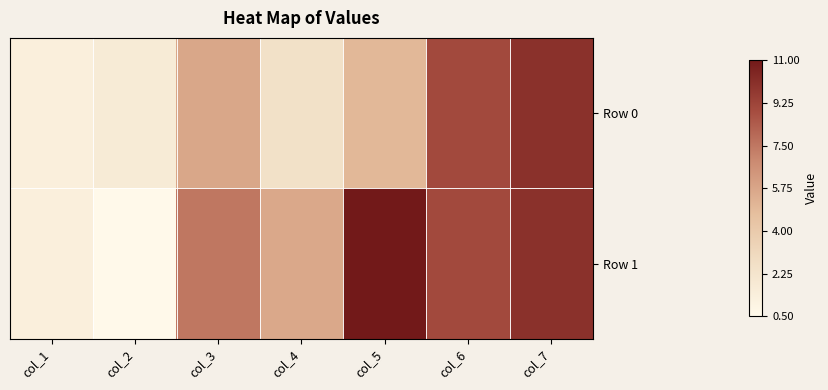

Which category has the lowest value across all series?

col_2